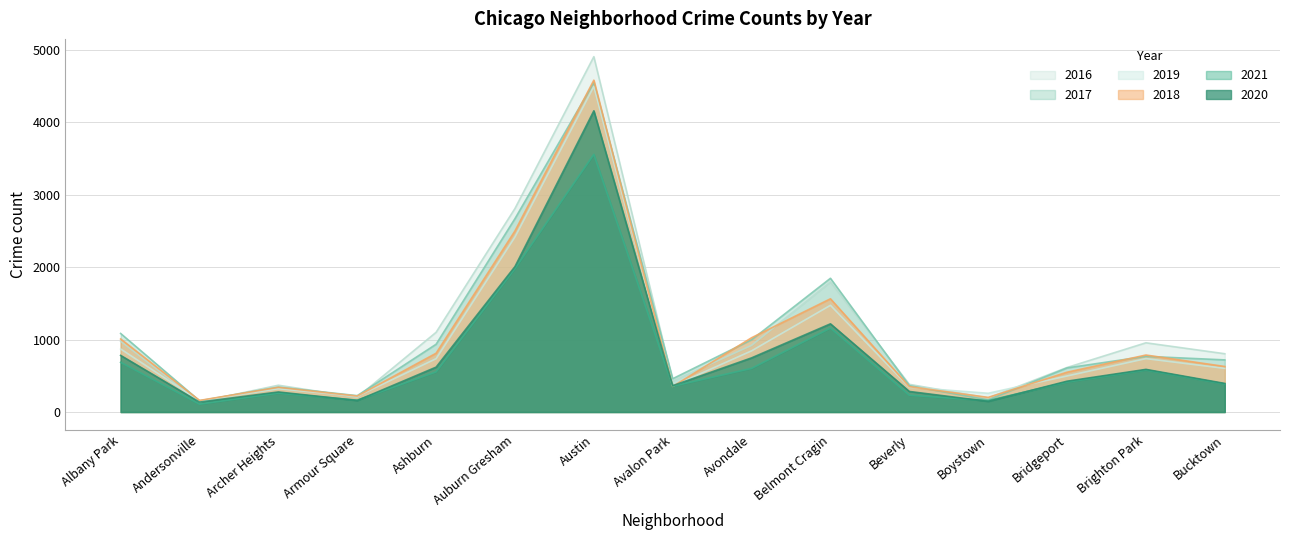

Which has a higher value, Andersonville or Avalon Park?

Avalon Park